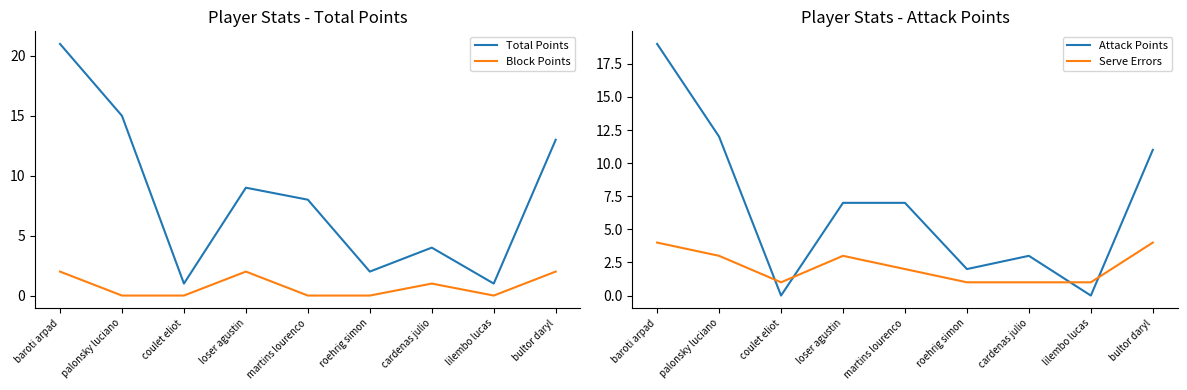

How many data points does each series have?

9